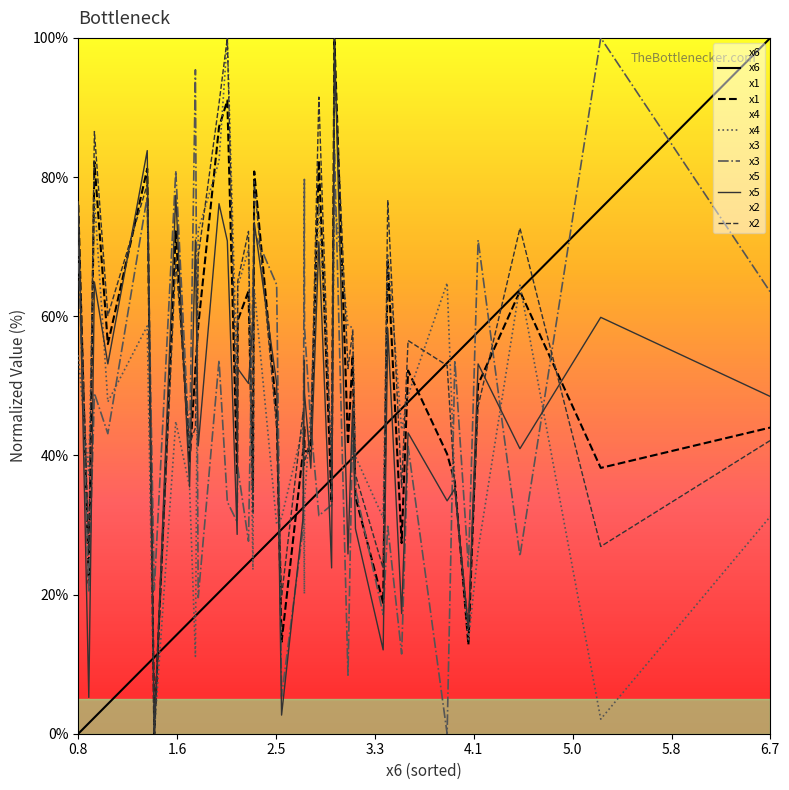

Reading right to left, extract all data points from this chart.

x6: 100.0	75.5	63.8	57.8	56.4	54.4	53.3	47.7	46.7	44.7	44.1	40.0	39.6	39.0	37.0	36.6	34.8	33.6	32.7	32.7	32.5	29.4	28.7	25.4	25.2	24.6	23.0	23.0	21.5	20.3	17.3	16.9	16.1	14.1	11.0	10.0	4.3	2.3	1.5	0.0
x1: 44.0	38.2	63.6	50.2	12.8	36.2	40.2	52.2	27.4	68.2	18.8	34.0	54.4	41.6	100.0	33.2	82.4	40.6	40.6	44.2	40.6	13.2	46.0	80.8	35.2	63.6	59.4	37.2	91.0	87.2	58.6	52.4	39.0	72.2	0.0	81.2	56.0	82.2	21.6	76.0
x4: 31.2	2.1	64.5	26.4	13.3	35.6	64.8	48.6	43.7	69.0	31.0	39.8	58.4	58.6	76.8	40.1	76.2	46.3	33.6	20.1	44.1	31.0	30.1	63.9	23.6	69.6	64.3	50.9	100.0	82.3	72.3	11.1	35.5	44.9	0.0	58.6	47.7	76.9	37.2	54.4
x3: 63.5	100.0	25.5	70.9	24.0	53.7	0.0	41.3	11.5	29.8	17.1	35.2	45.0	8.4	84.1	32.9	31.3	44.5	58.4	79.7	29.5	5.4	64.5	72.0	65.1	27.7	38.2	30.4	33.3	53.7	19.6	95.4	40.8	80.9	20.6	77.2	43.1	48.9	20.3	70.2
x5: 48.5	59.8	41.0	53.1	15.1	35.2	33.5	43.2	17.3	58.2	12.0	29.5	47.1	25.8	100.0	23.8	70.7	38.2	49.0	53.7	31.1	2.7	50.3	73.5	59.3	50.3	52.5	28.6	70.8	76.2	41.4	71.0	35.5	77.4	0.0	83.8	53.1	64.9	5.2	76.4
x2: 42.2	26.9	72.6	47.1	15.2	35.4	52.9	56.5	35.4	76.7	23.8	37.2	57.8	52.5	96.4	36.8	91.5	42.6	39.0	38.6	46.2	19.7	43.9	79.4	31.8	72.2	65.0	42.2	100.0	90.6	68.6	43.9	41.7	68.2	0.0	78.9	60.1	86.5	26.5	74.9